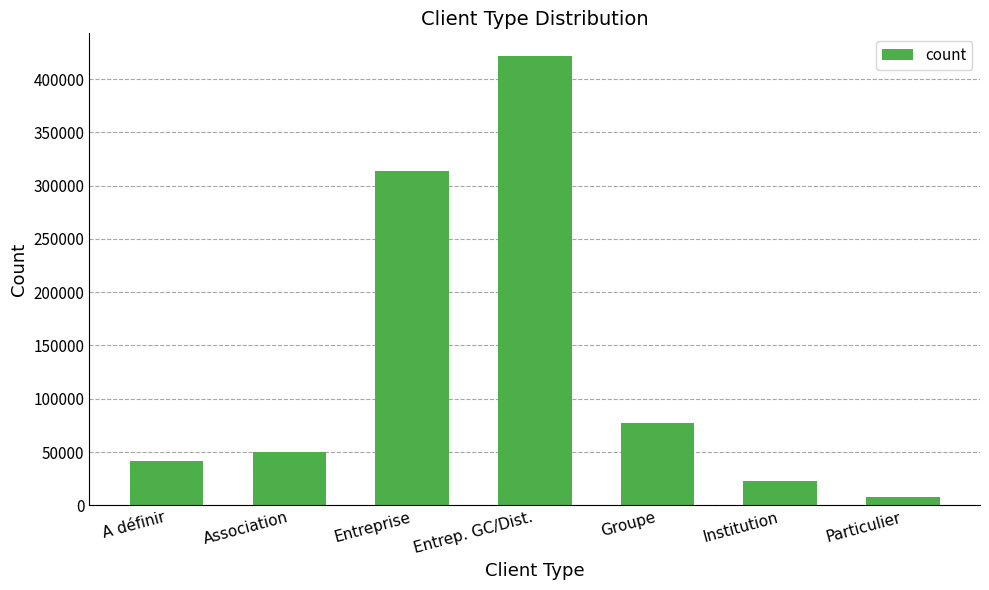

Reading left to right, list all the values displayed in this chart.

A définir=41707.0	Association=50272.5	Entreprise=313216.8	Entrep. GC/Dist.=421764.5	Groupe=77656.0	Institution=22400.0	Particulier=8166.3